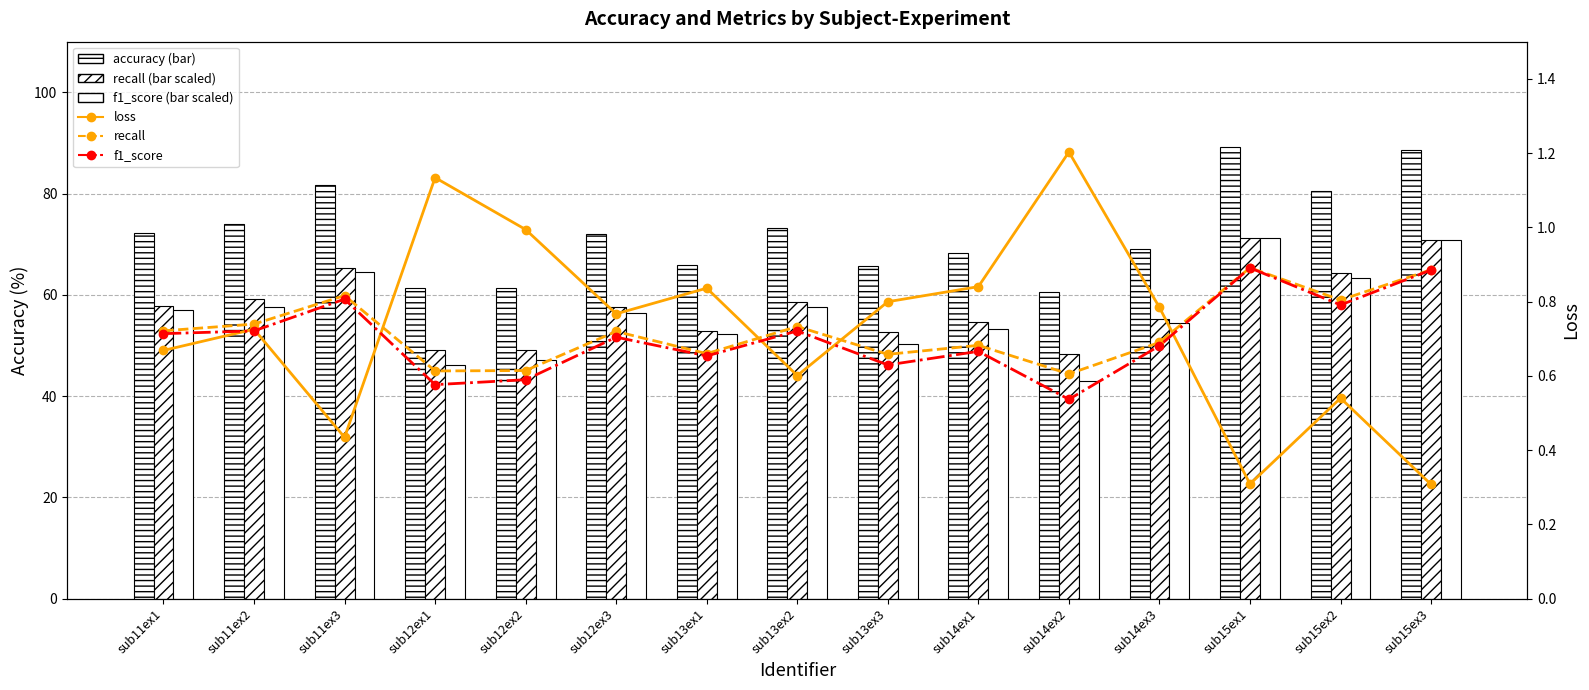

Which has a higher value, sub14ex3 or sub13ex1?

sub14ex3